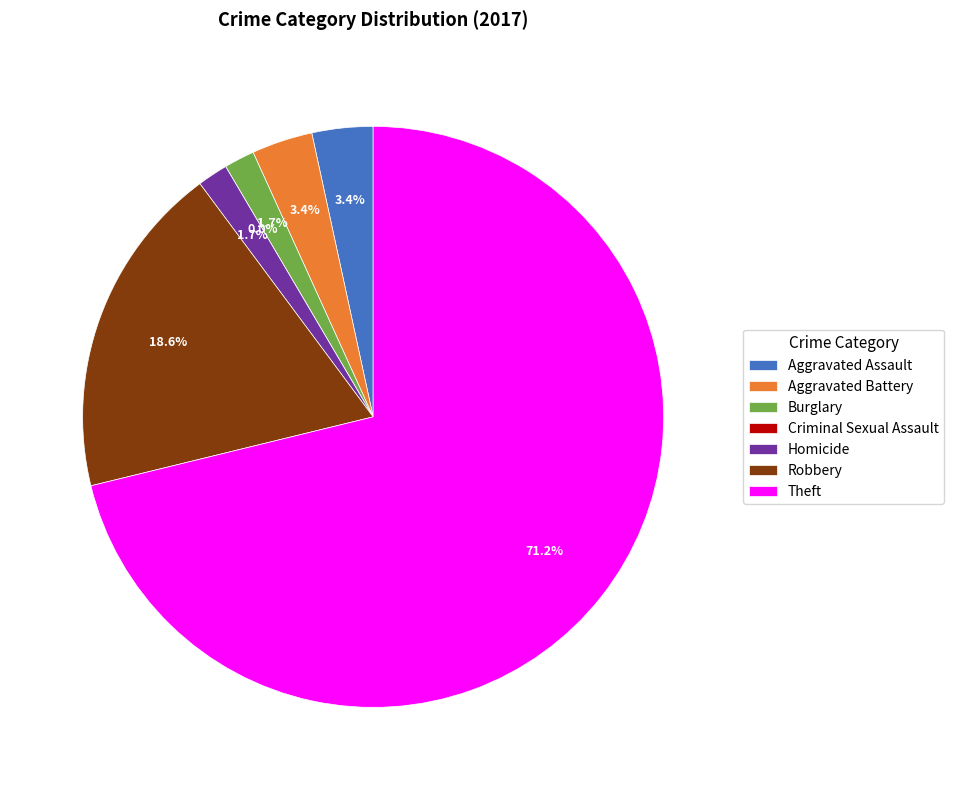

To the nearest percent, what percentage of the pie is Homicide?

2%